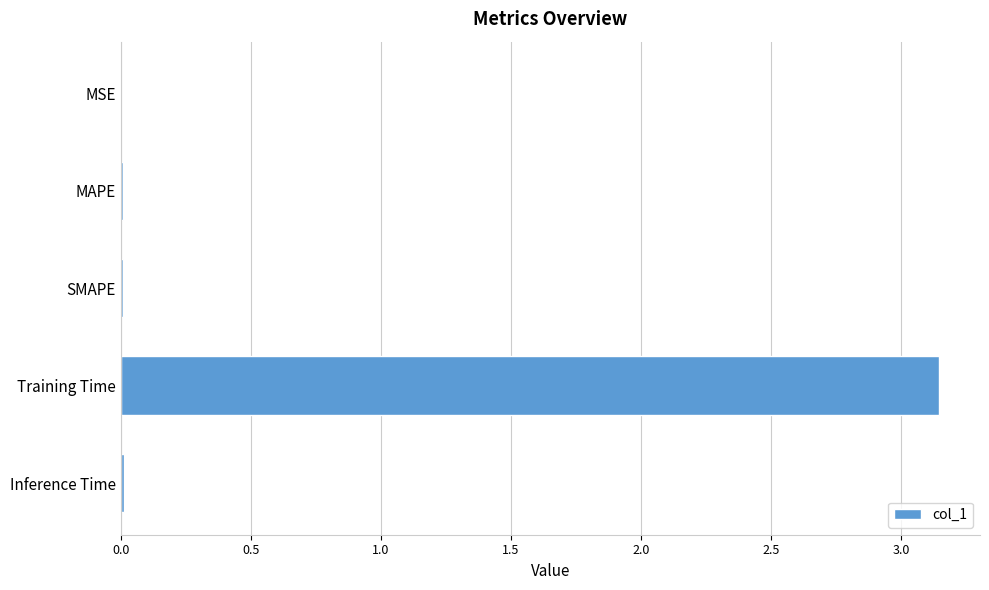

What is the sum of all values?

3.2